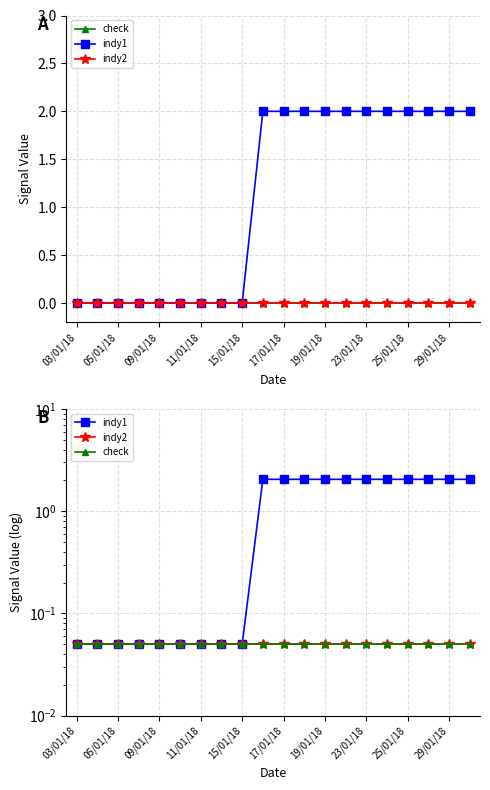

What are all the series names shown in the legend?

check, indy1, indy2